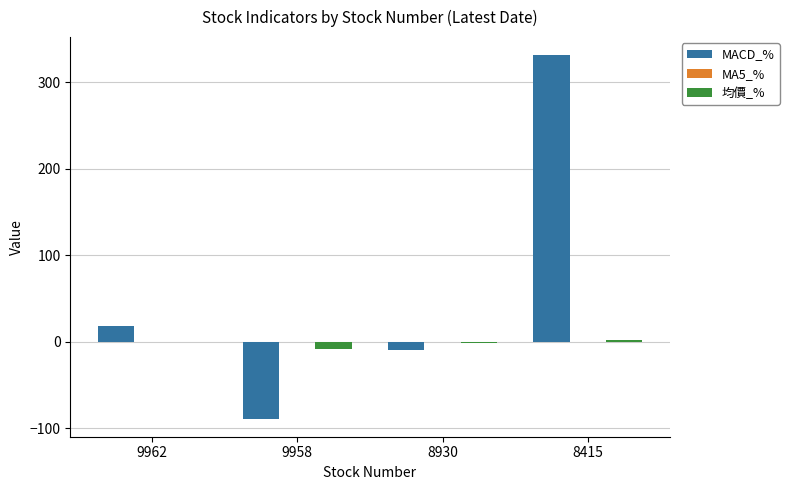

At which label is MACD_% closest to 120?

9962